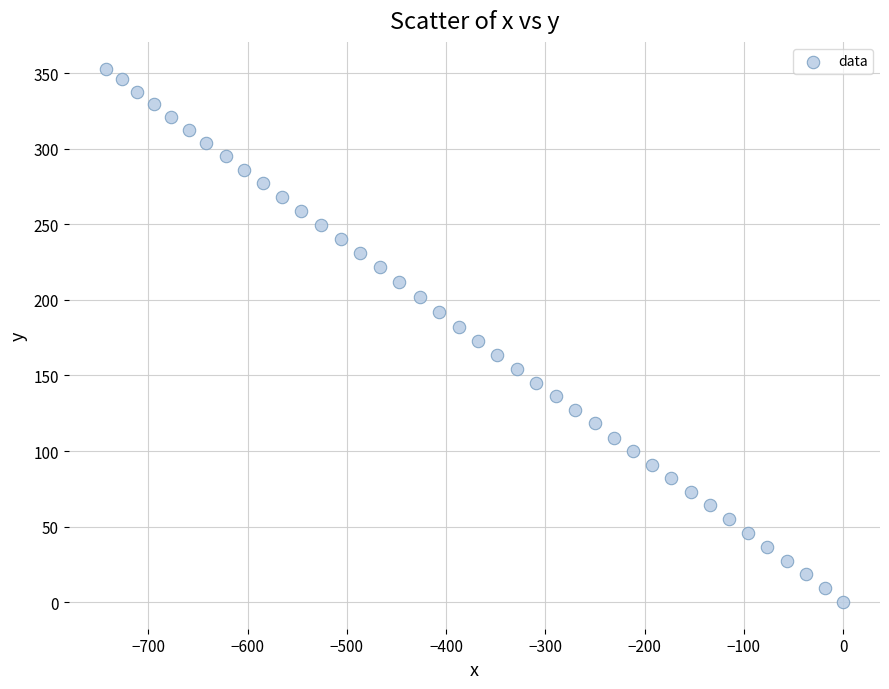

What is the range of X values (max minus min)?

743.1